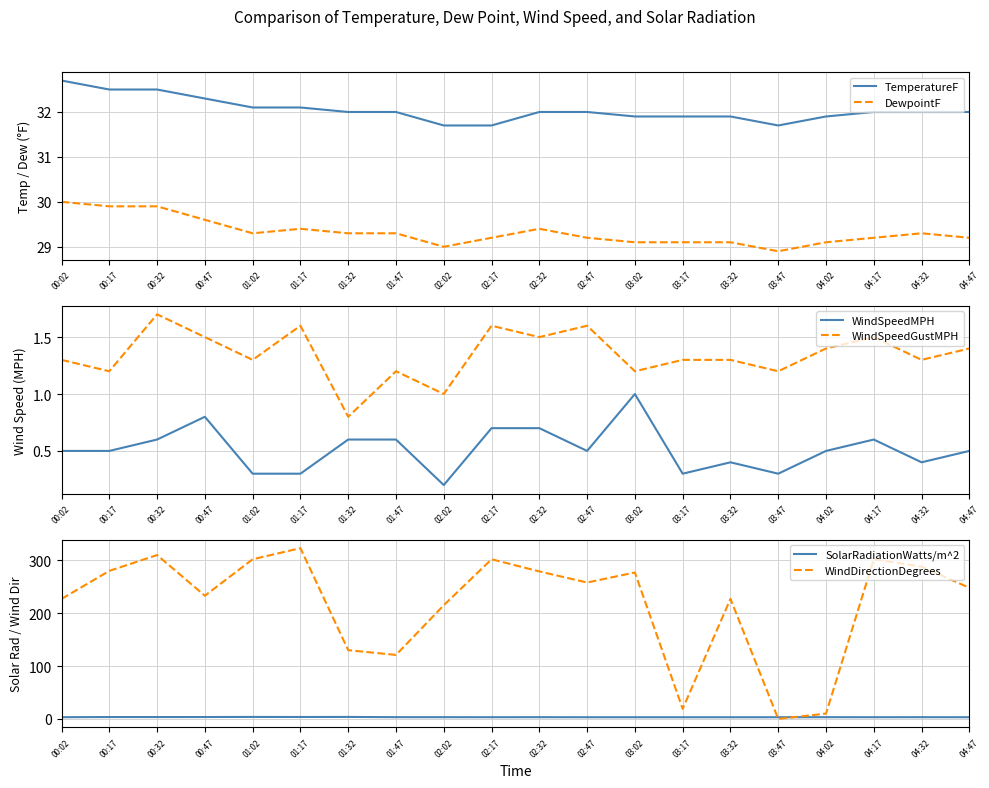

How many categories are shown in the chart?

20